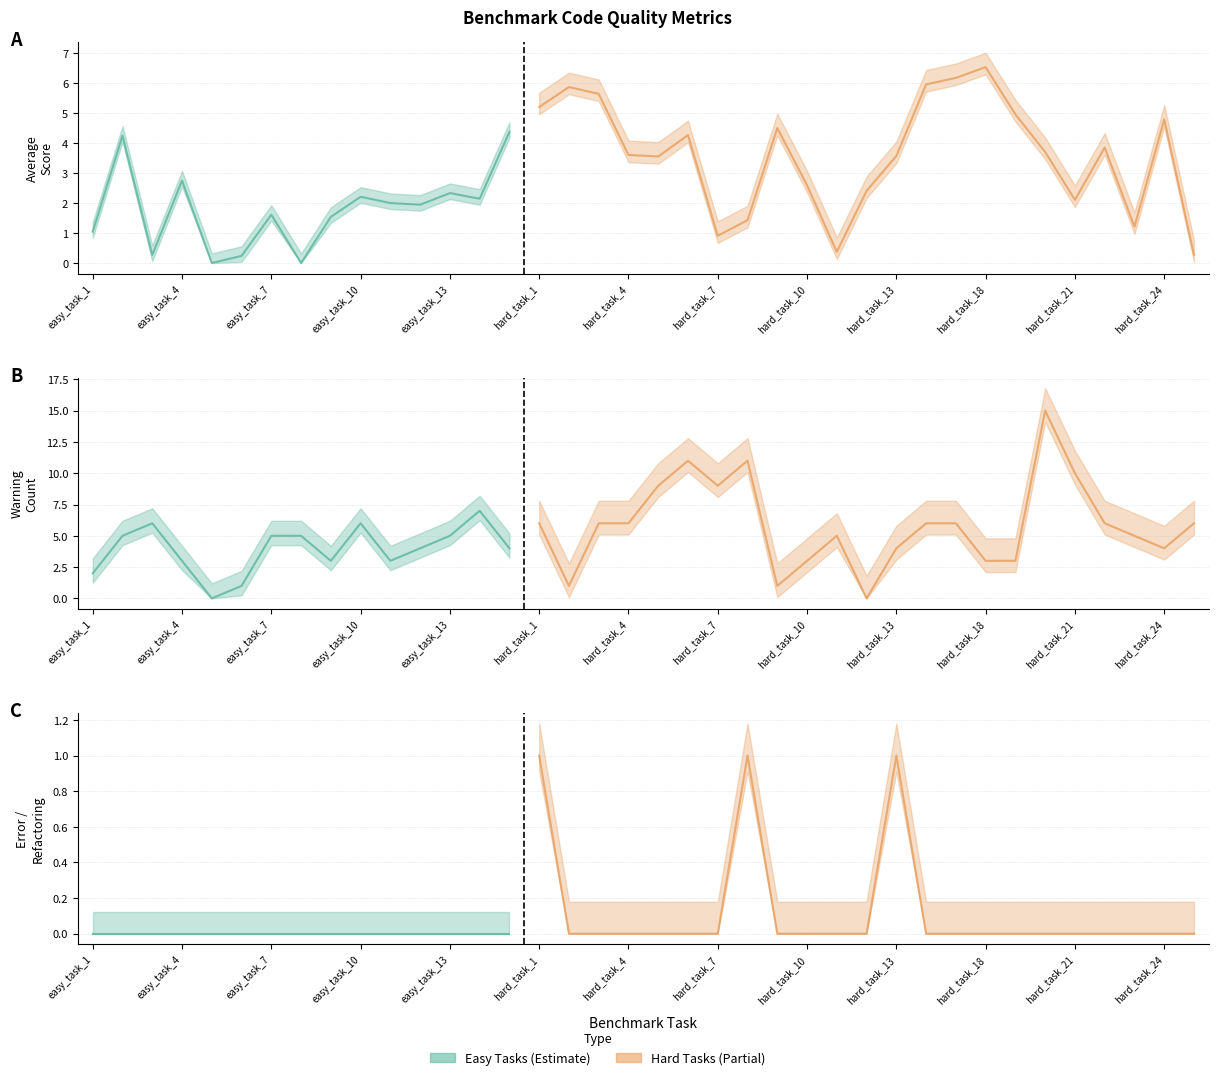

At which category does the chart reach its minimum across all series?

easy_task_5